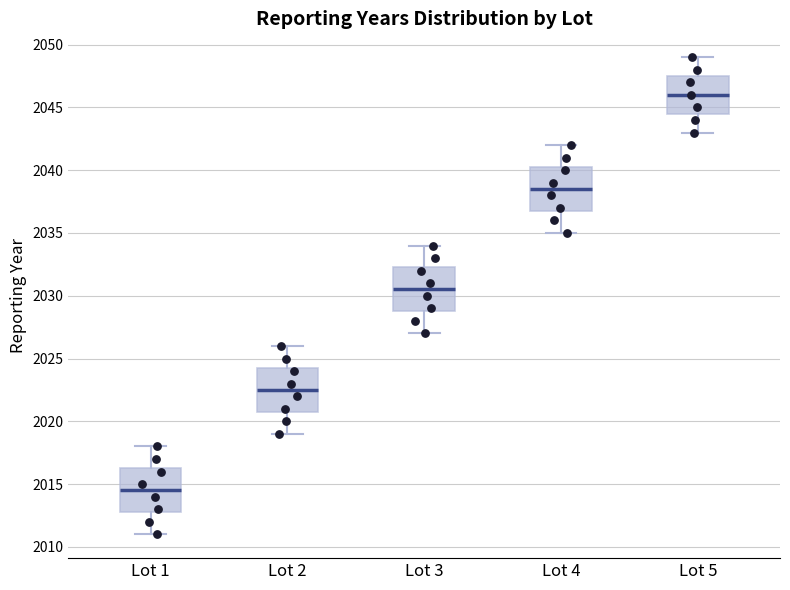

Reading left to right, transcribe this box plot: for each box, give where its median line is, the range the box spans, and where its two whiskers end, as read against the y-axis. The values are not printed on the chart, so give them approximately, as read against the axis.

Lot 1: median 2014.5, box 2013.0 to 2016.5, whiskers 2011.0 to 2018.0
Lot 2: median 2022.5, box 2021.0 to 2024.5, whiskers 2019.0 to 2026.0
Lot 3: median 2030.5, box 2029.0 to 2032.5, whiskers 2027.0 to 2034.0
Lot 4: median 2038.5, box 2037.0 to 2040.5, whiskers 2035.0 to 2042.0
Lot 5: median 2046.0, box 2044.5 to 2047.5, whiskers 2043.0 to 2049.0